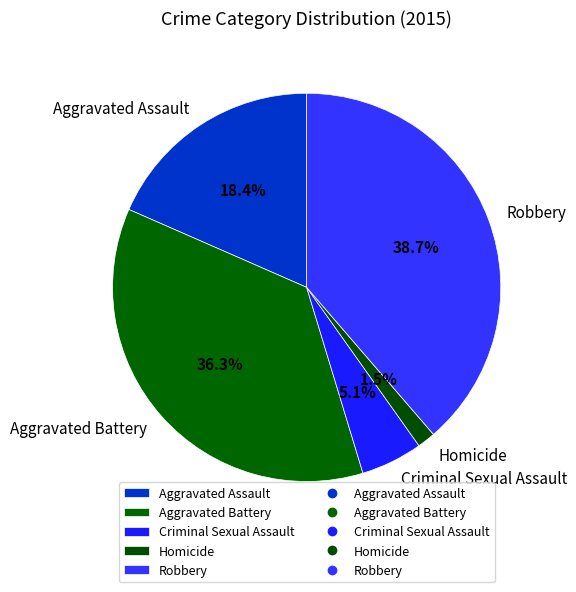

Rank the categories by value from highest to lowest.

Robbery, Aggravated Battery, Aggravated Assault, Criminal Sexual Assault, Homicide